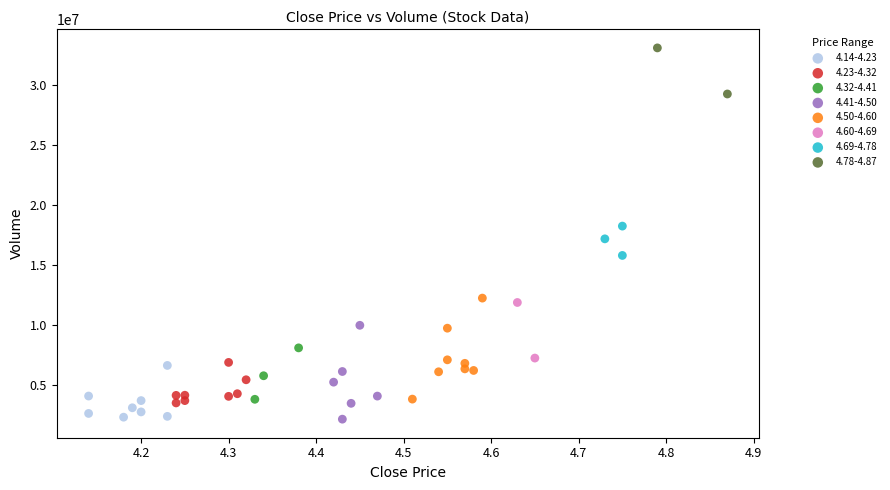

What are all the series names shown in the legend?

4.14-4.23, 4.23-4.32, 4.32-4.41, 4.41-4.50, 4.50-4.60, 4.60-4.69, 4.69-4.78, 4.78-4.87